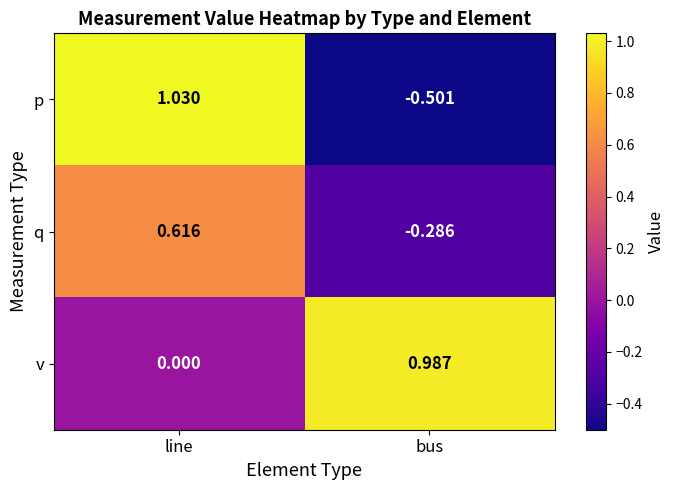

At which category is the sum across all series the highest?

line